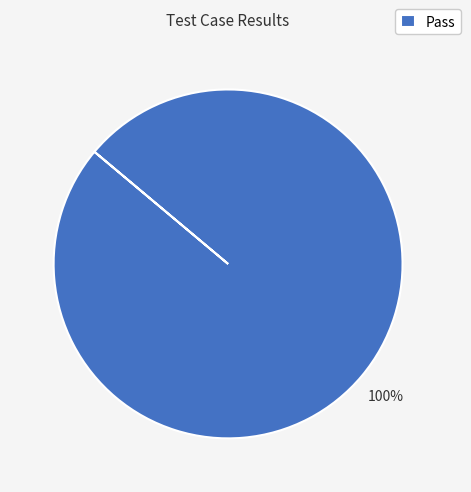

Does Pass account for over 50% of the chart?

Yes